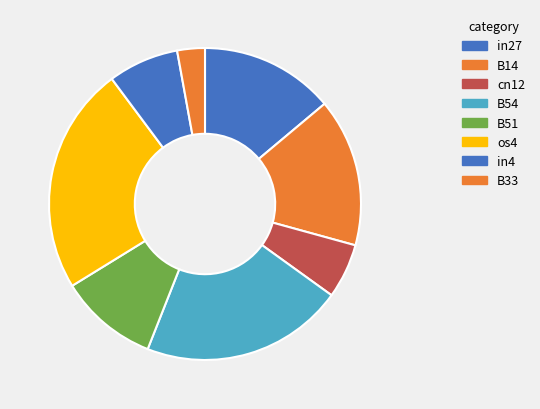

Which slice is the largest?

os4